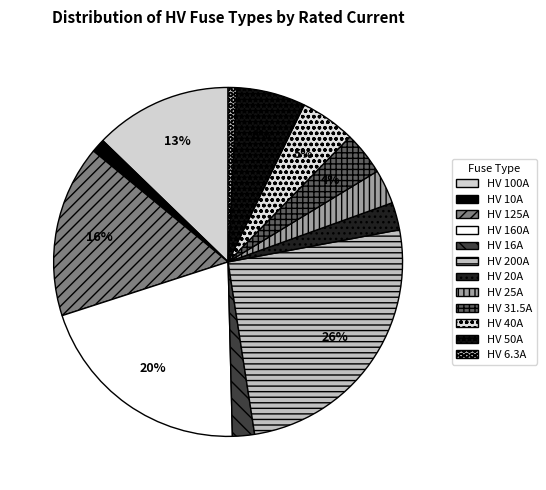

To the nearest percent, what is the combined percentage of HV 50A and HV 16A?

8%